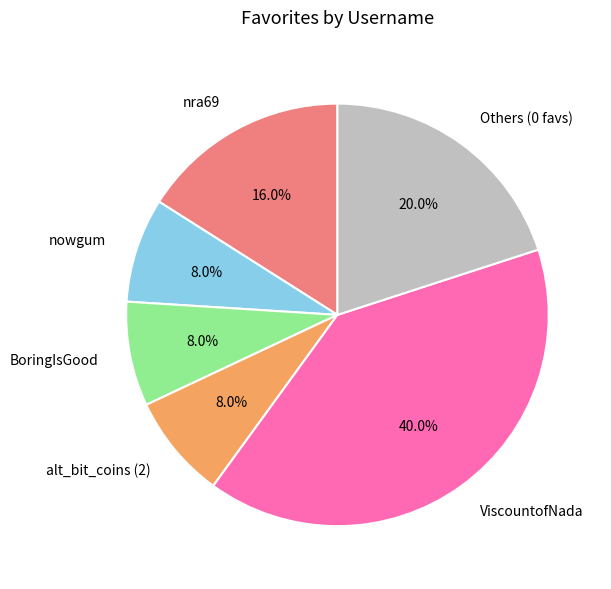

Which slice is the largest?

ViscountofNada